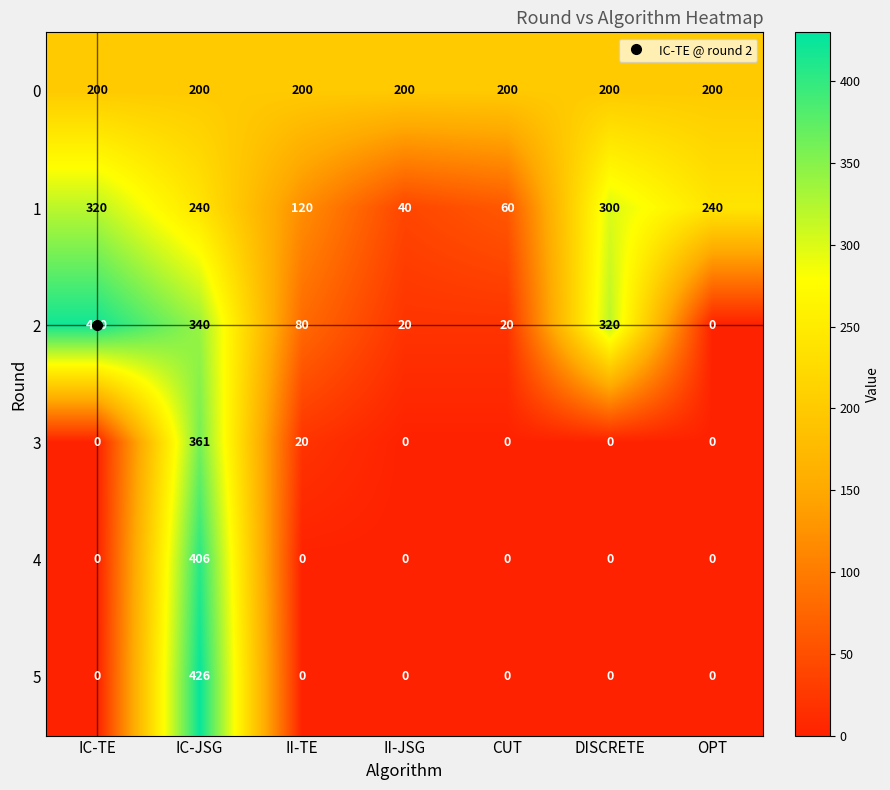

Is it true that 1 equals 561 at IC-TE?

False